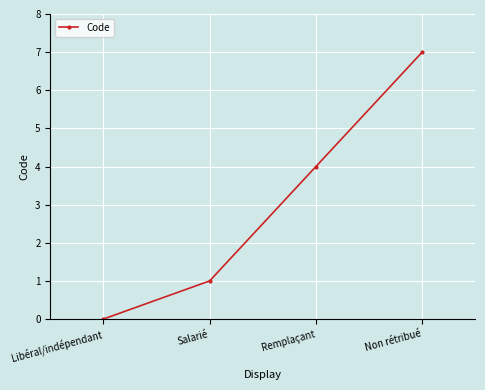

What is the difference between the maximum and minimum values?

7